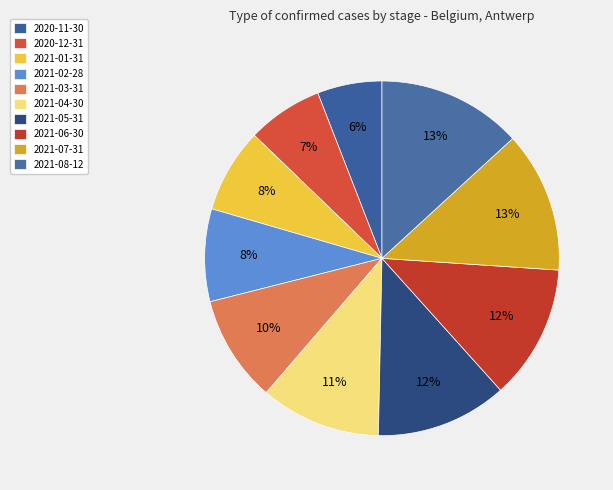

Count the number of slices in the pie.

10